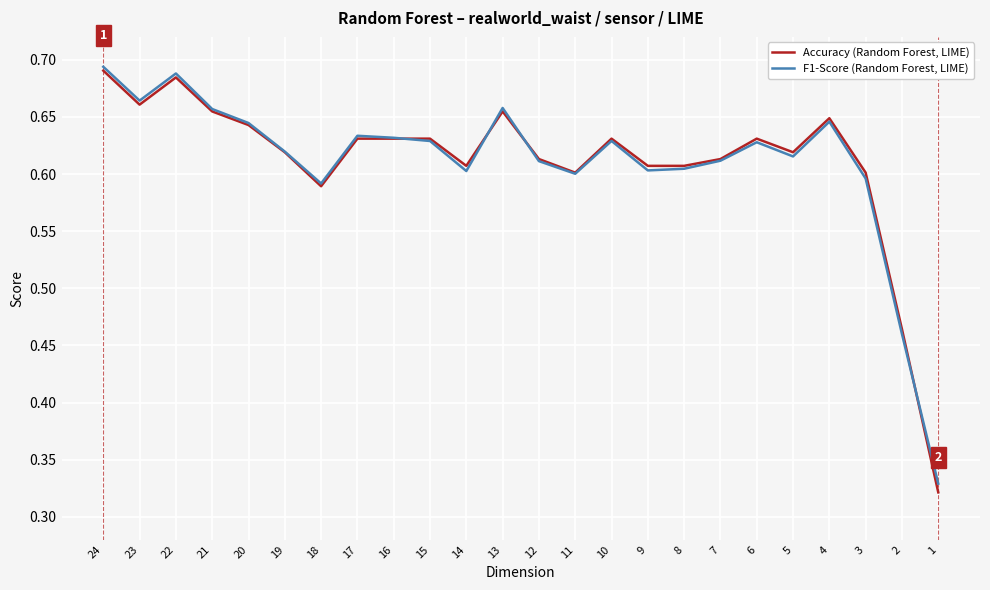

Is it true that Accuracy (Random Forest, LIME) equals 0.6 at 18?

True